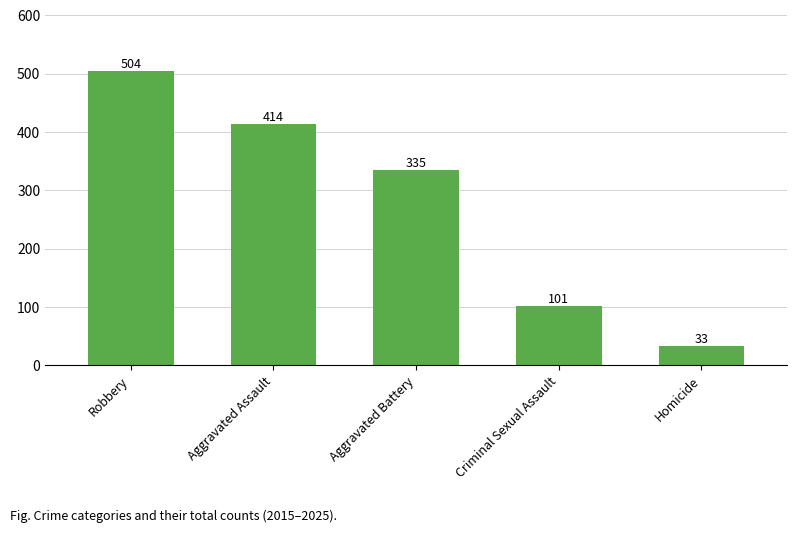

What is the label of the 4th bar from the left?

Criminal Sexual Assault